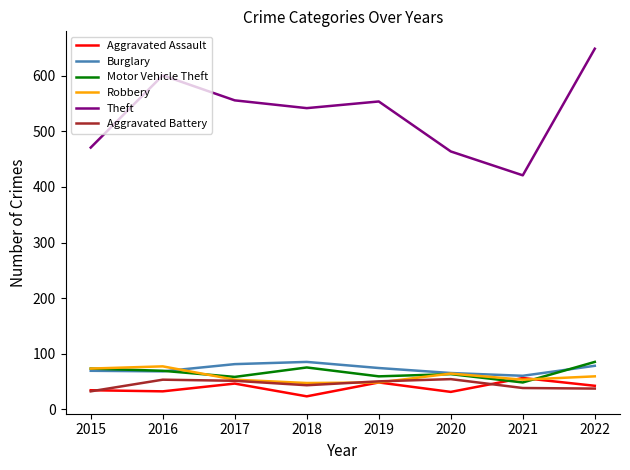

True or false: Robbery has more than 0 interior local peaks.

True